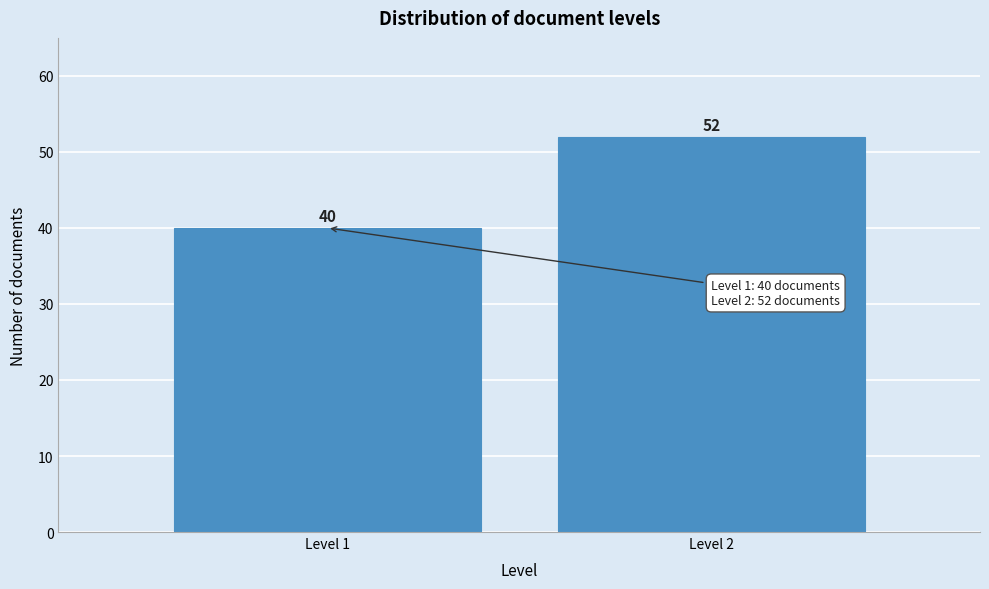

Reading left to right, transcribe all the data shown in this chart.

40	52